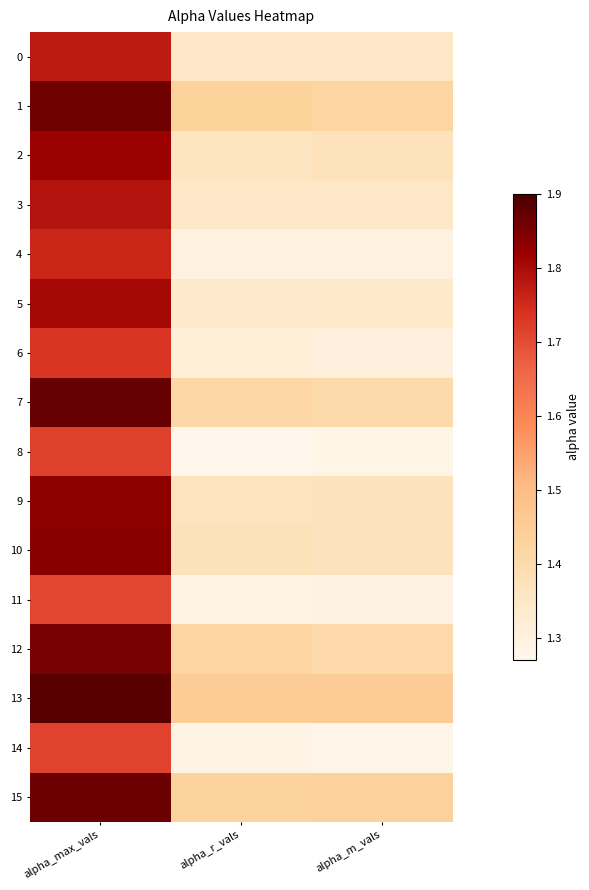

What is the total value across all series at alpha_r_vals?

21.7